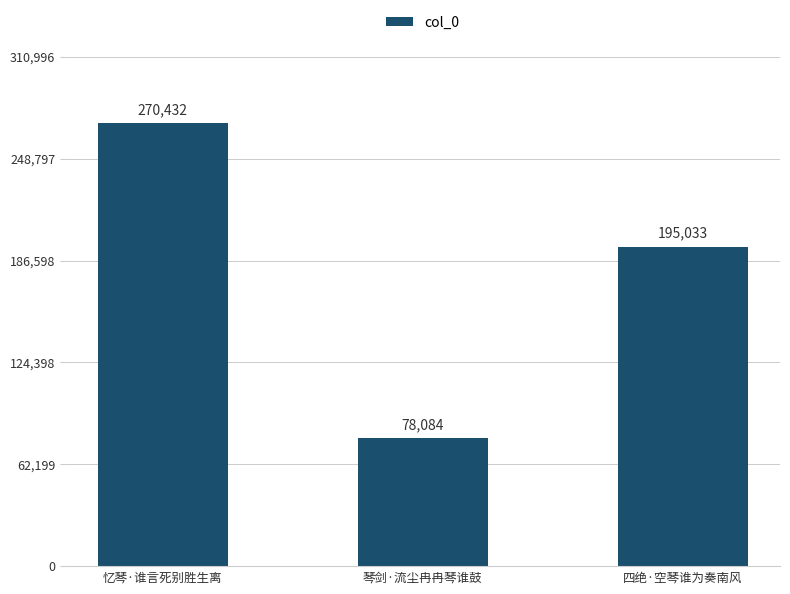

The chart shows a value of 78084 at 琴剑·流尘冉冉琴谁鼓. True or false?

True